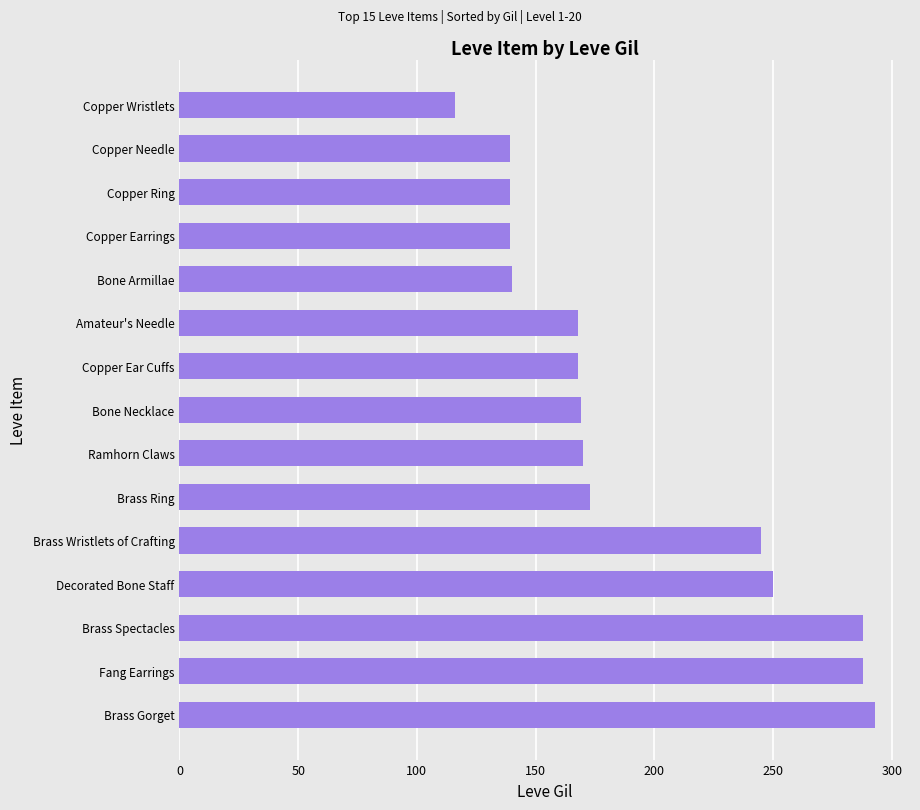

What is the difference between the maximum and minimum values?

177